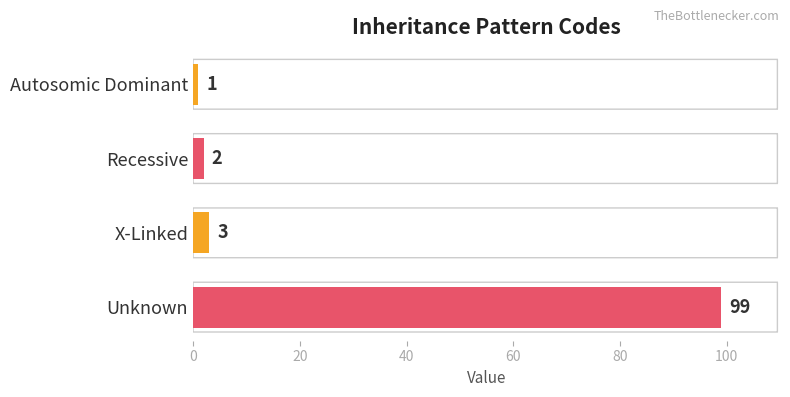

Rank the categories by value from lowest to highest.

Autosomic Dominant, Recessive, X-Linked, Unknown